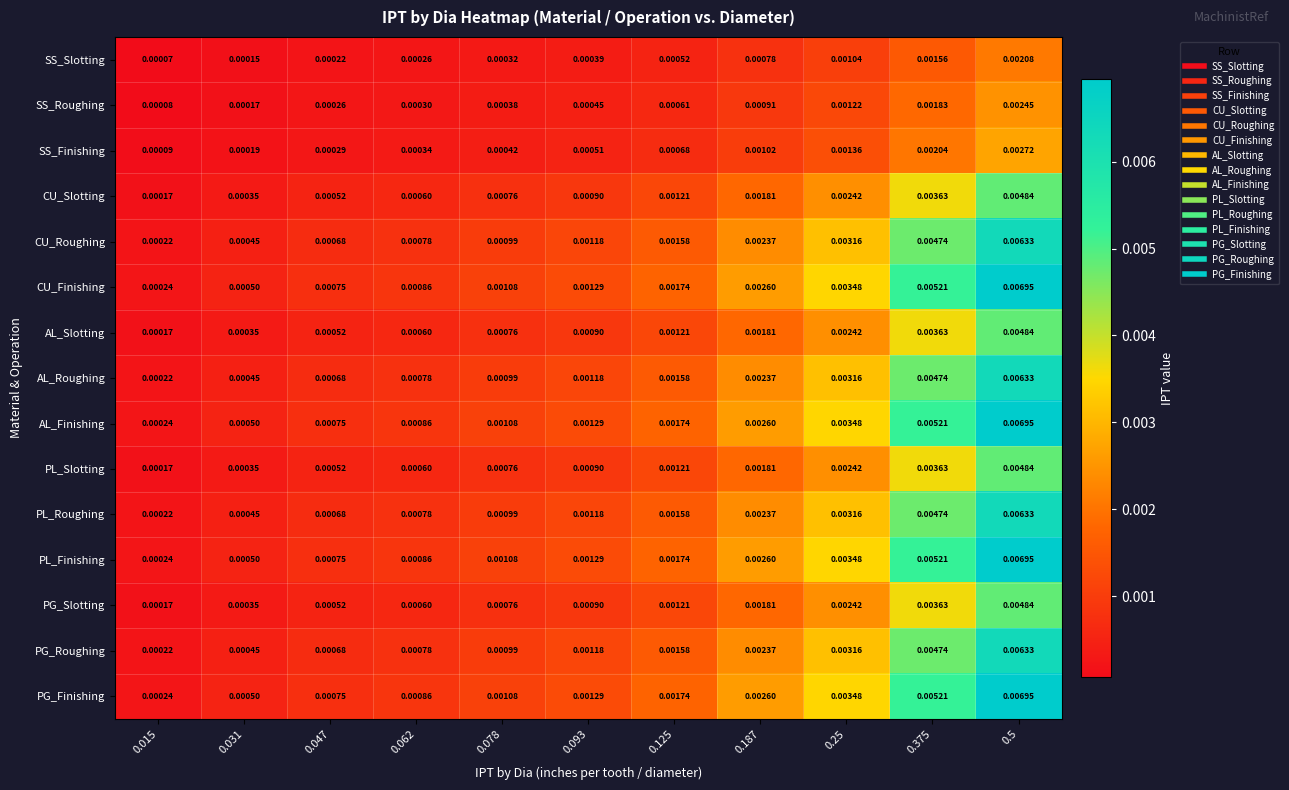

At how many categories does at least one series exceed 0?

11